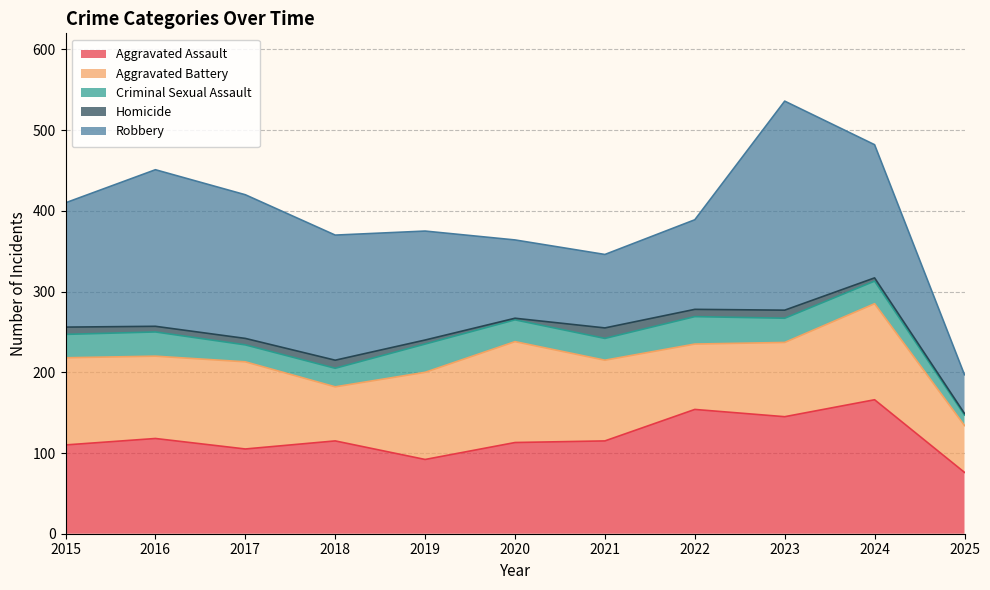

What is the difference between the maximum and second lowest values in the Aggravated Assault series?

74